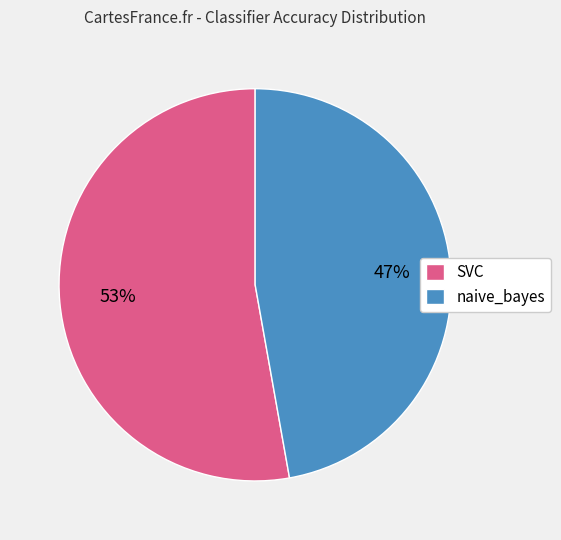

How many slices are in this pie chart?

2